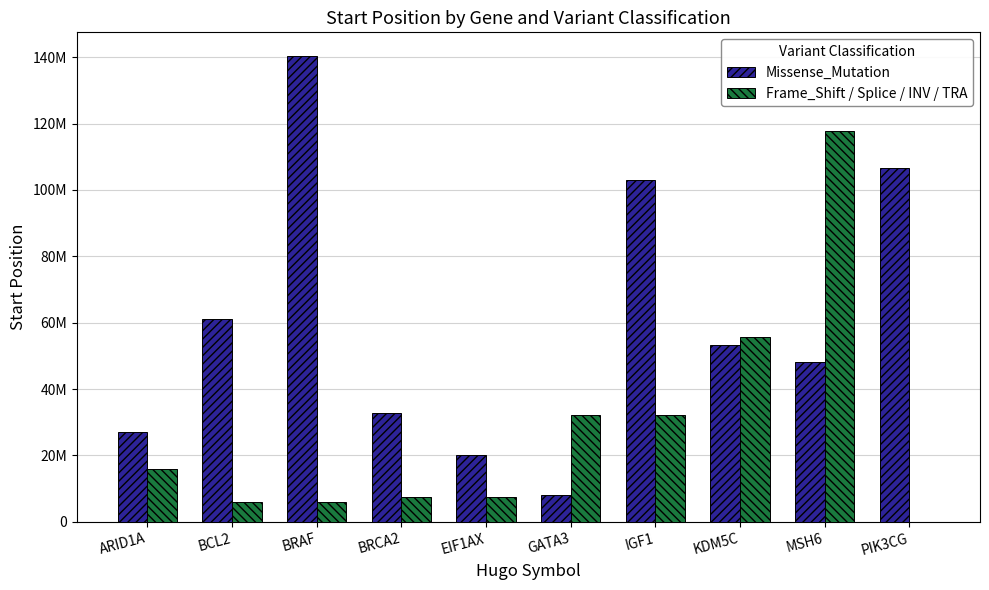

What is the label of the 3rd bar from the left?

BRAF